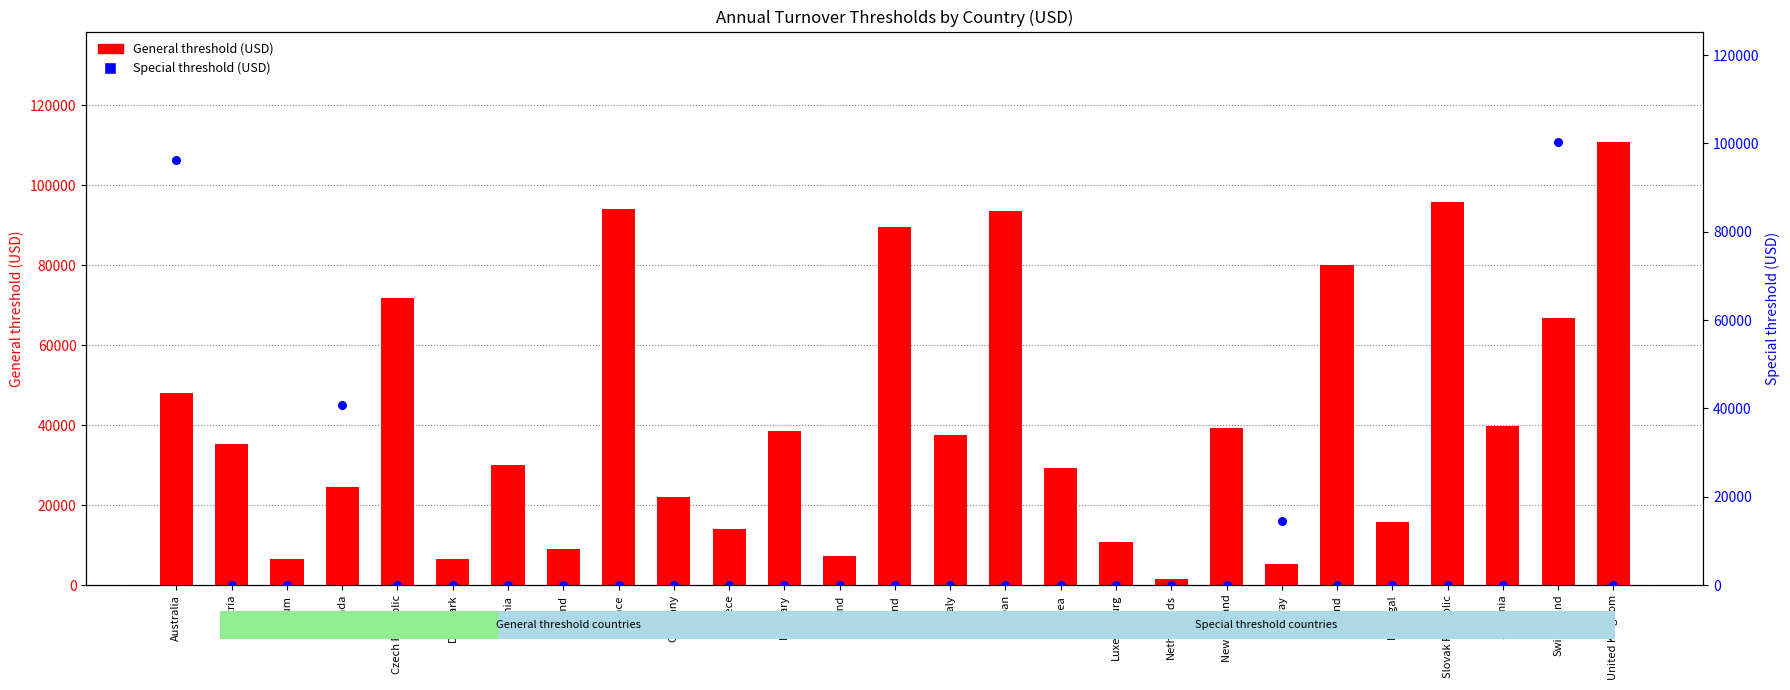

Is the value of General threshold (USD) at Greece greater than the value of Special threshold (USD) at Switzerland?

No